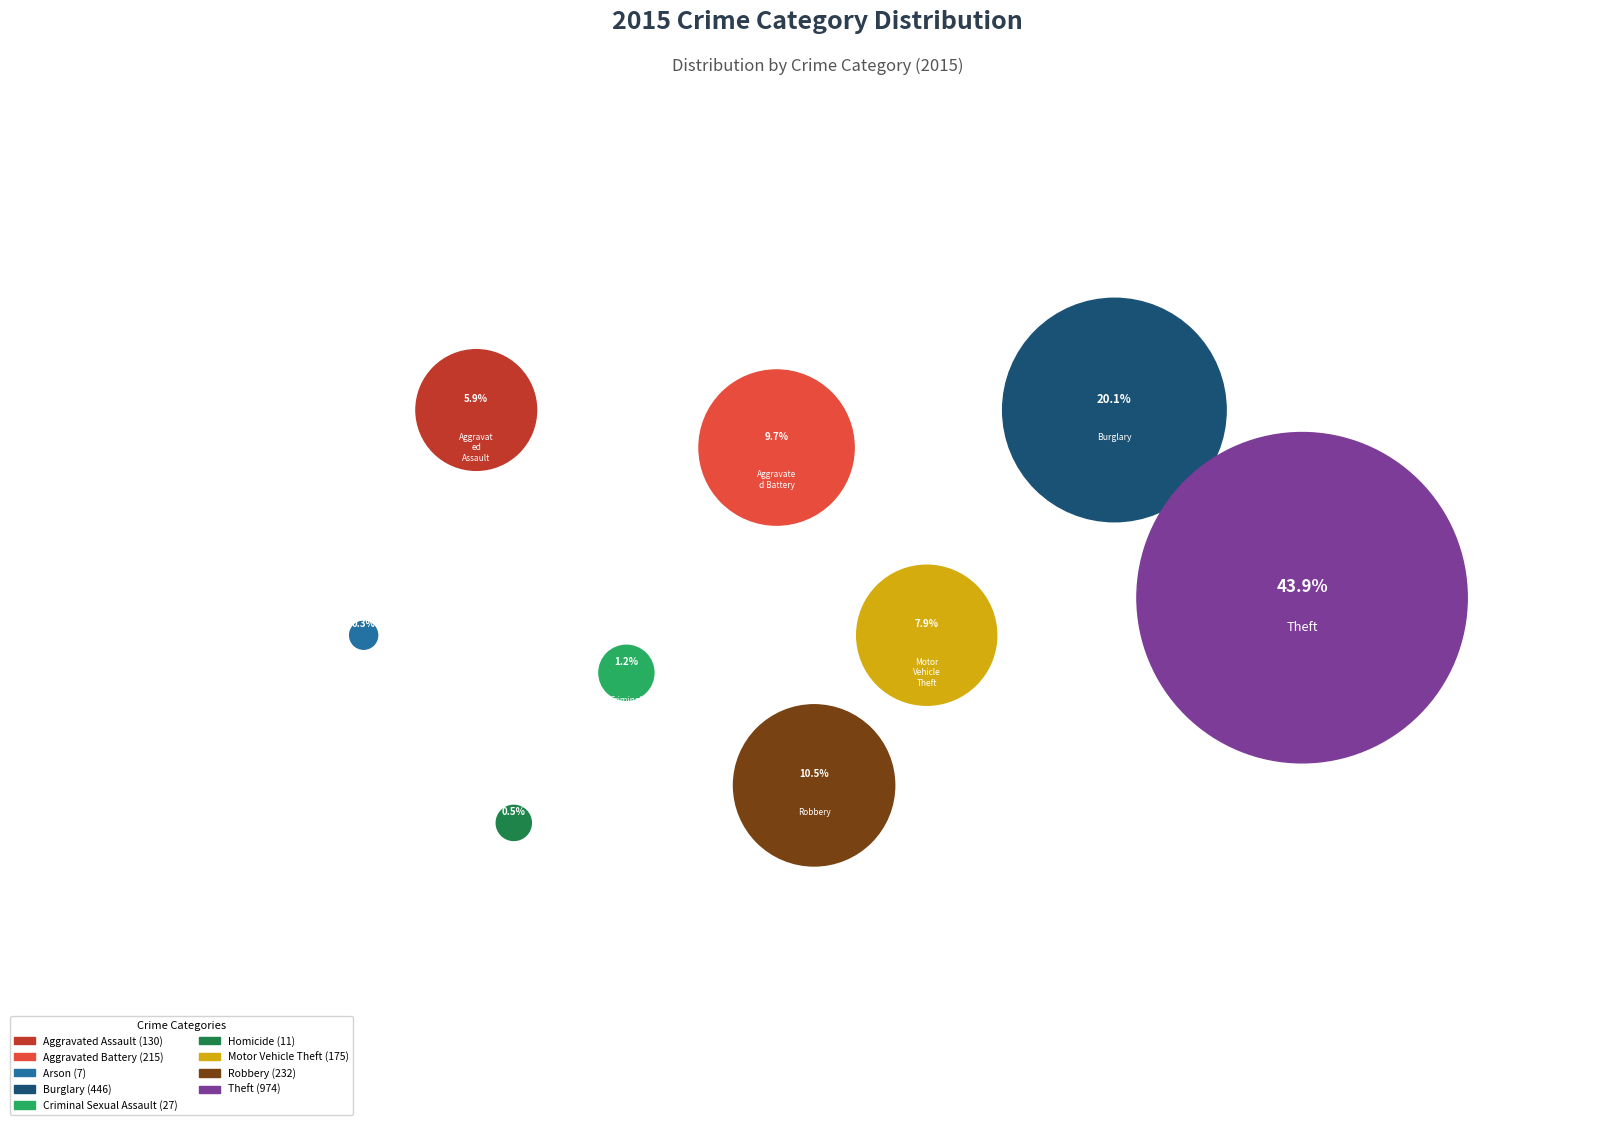

Does Arson account for over 50% of the chart?

No